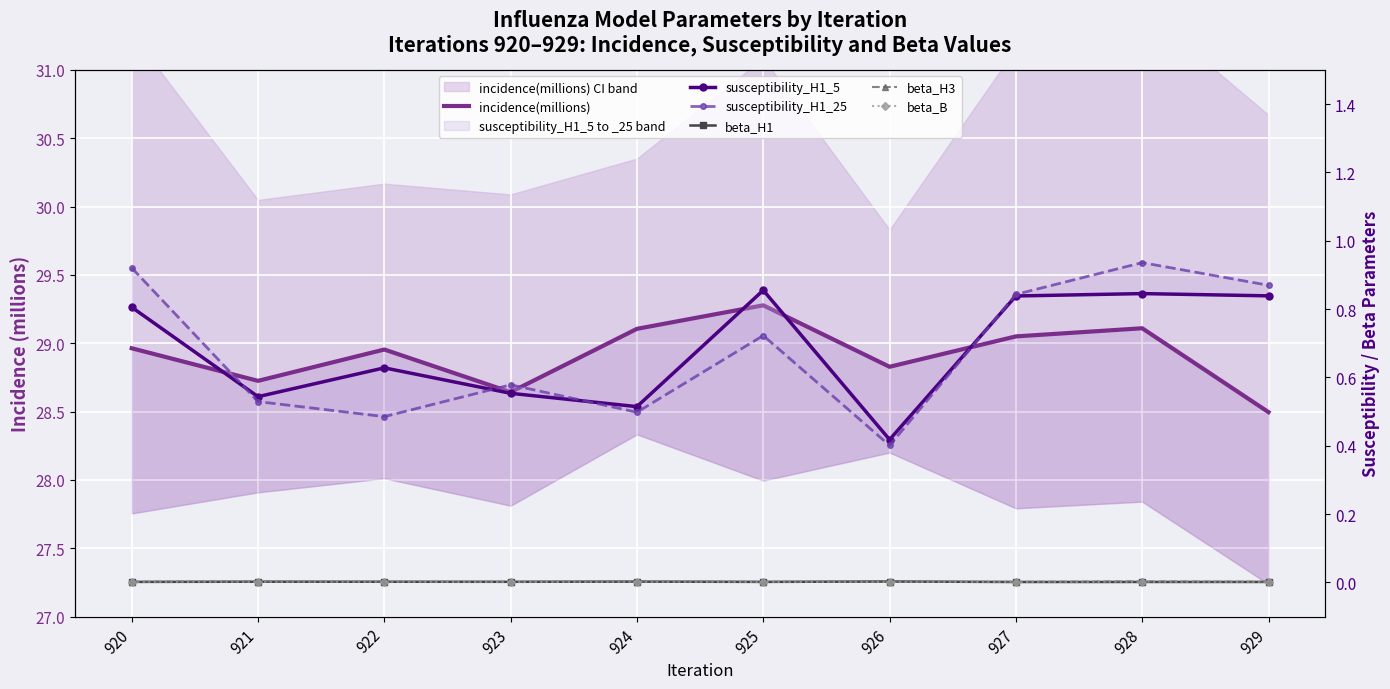

True or false: incidence(millions) has a value of 28.6 at 923.

True